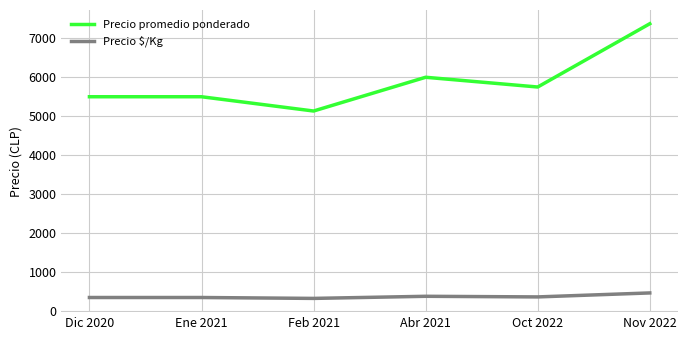

True or false: Precio $/Kg and Precio promedio ponderado cross at least once.

False